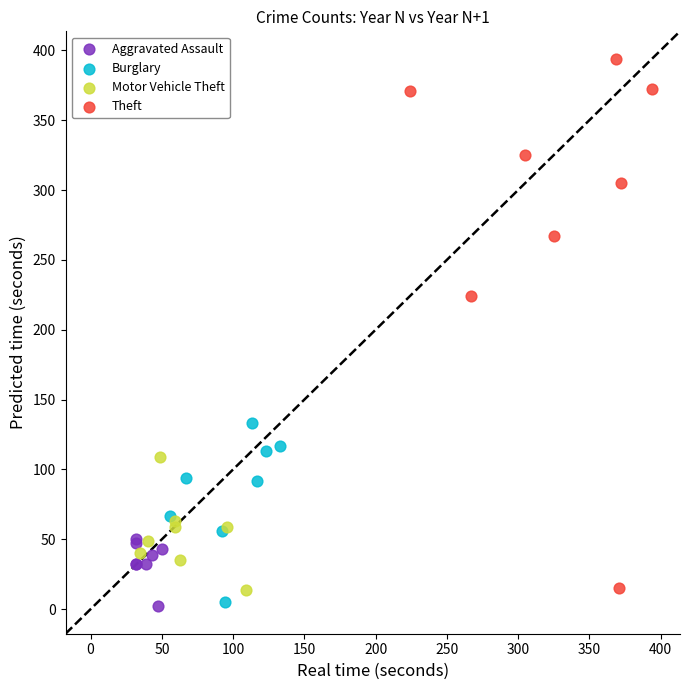

Which series reaches the maximum Y coordinate?

Theft